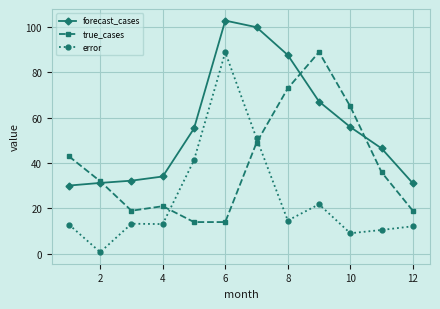

Does the chart display data point markers on the line(s)?

Yes